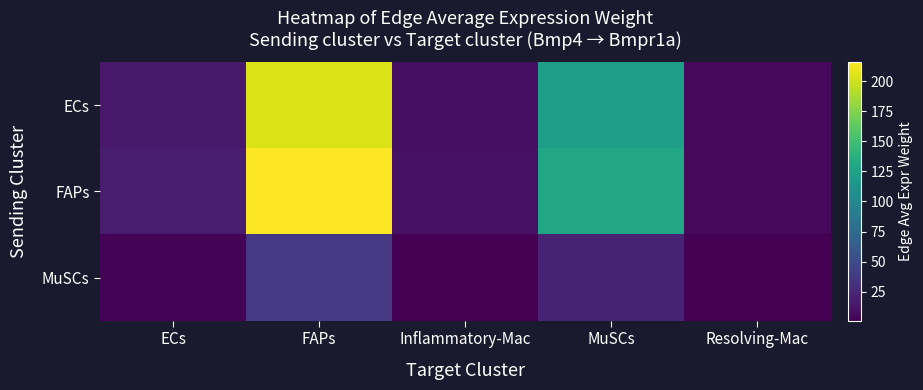

At which category is the sum across all series the highest?

FAPs